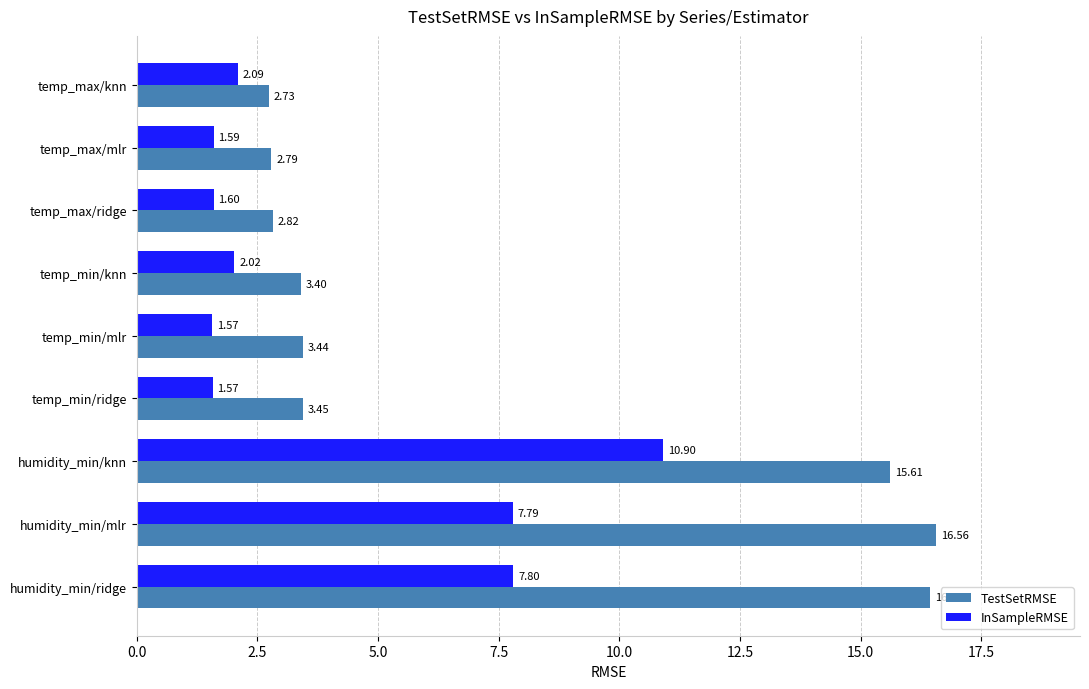

Which series has the largest range (max minus min)?

TestSetRMSE